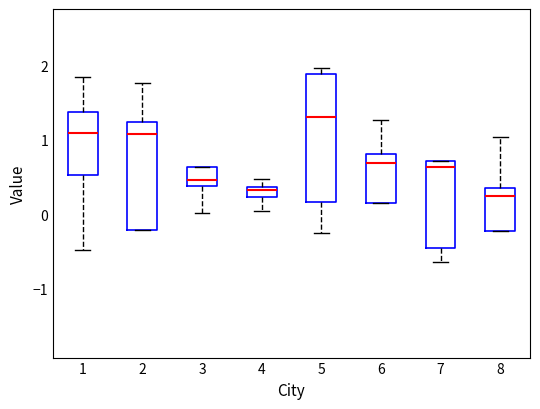

Which box's median line is the highest?

5